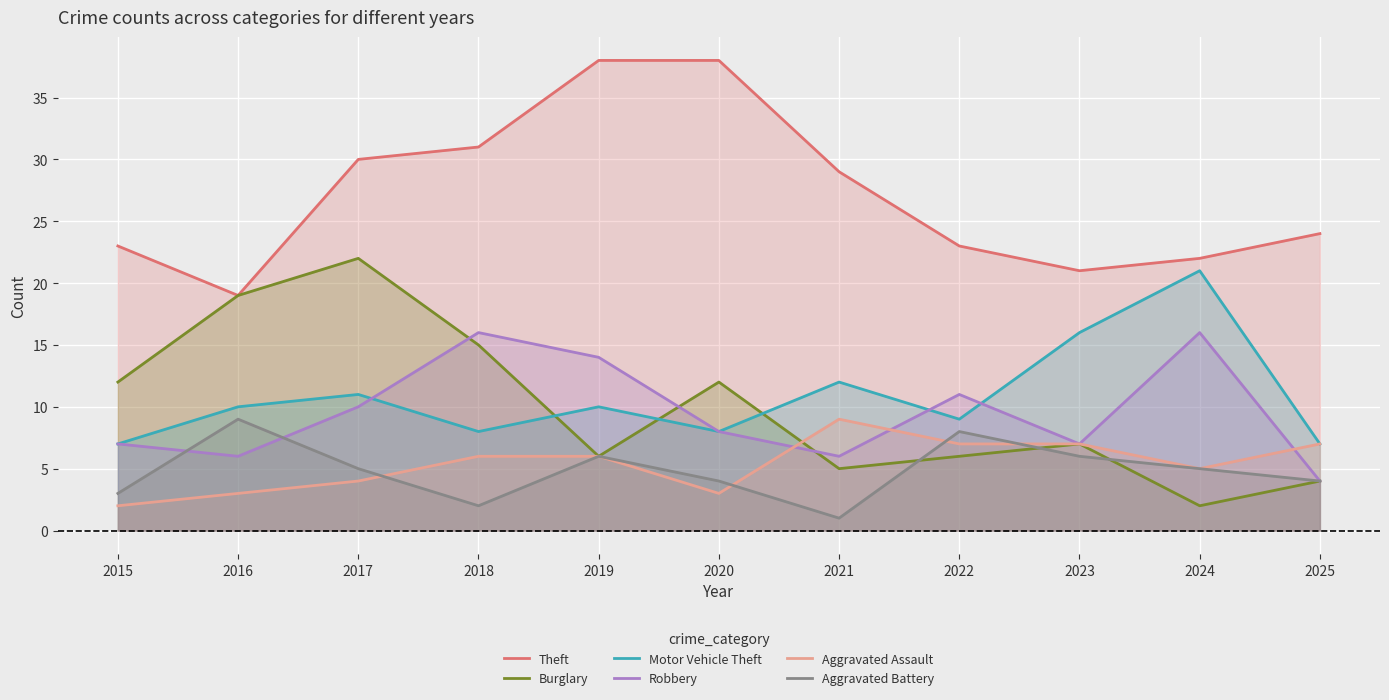

The value of Robbery at 2020 is 8. True or false?

True